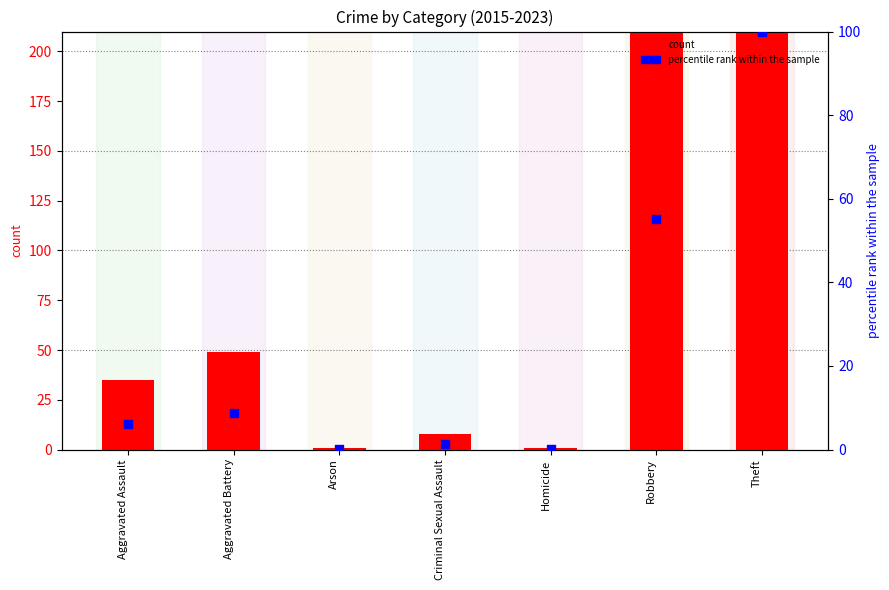

Is the value of count at Arson greater than the value of percentile rank within the sample at Aggravated Assault?

No